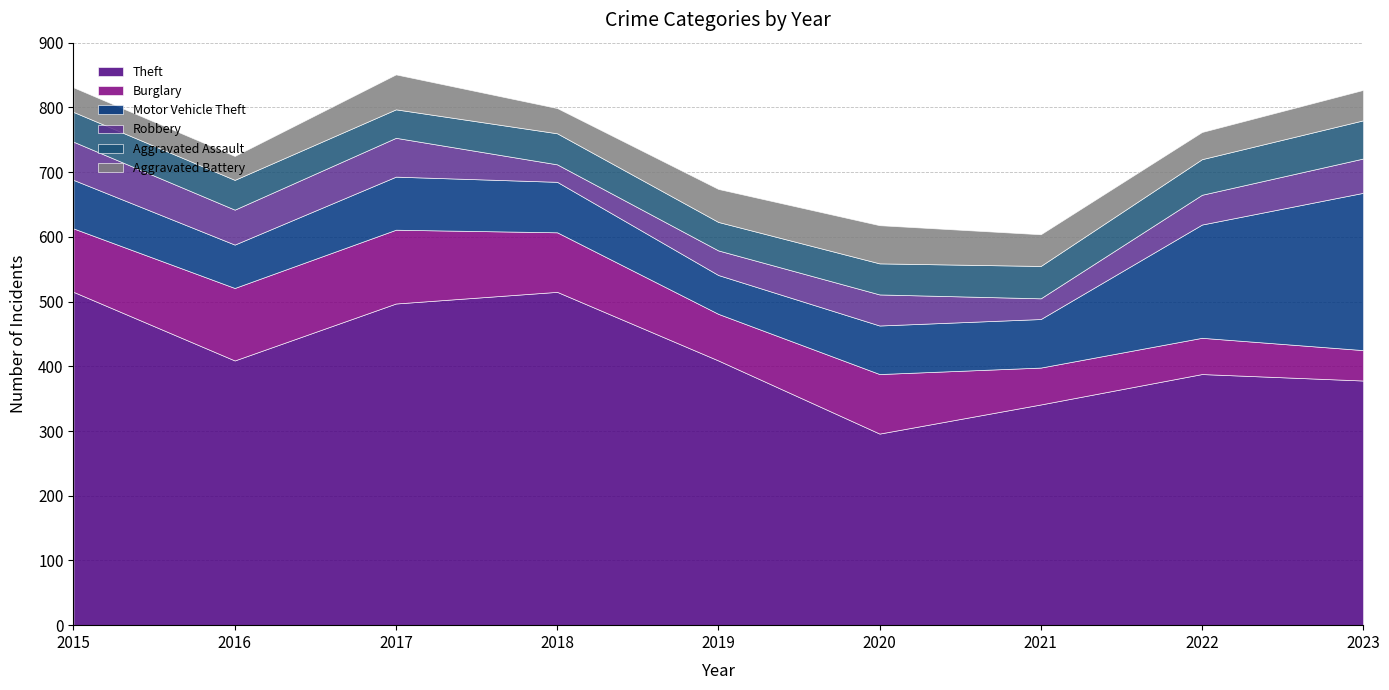

Reading left to right, transcribe all the data shown in this chart.

Theft: 2015=515	2016=409	2017=497	2018=515	2019=409	2020=296	2021=341	2022=388	2023=378
Burglary: 2015=98	2016=112	2017=114	2018=92	2019=72	2020=92	2021=57	2022=56	2023=47
Motor Vehicle Theft: 2015=75	2016=67	2017=82	2018=78	2019=60	2020=75	2021=75	2022=175	2023=243
Robbery: 2015=59	2016=54	2017=60	2018=27	2019=38	2020=48	2021=32	2022=46	2023=53
Aggravated Assault: 2015=46	2016=46	2017=44	2018=48	2019=44	2020=48	2021=50	2022=55	2023=59
Aggravated Battery: 2015=38	2016=37	2017=54	2018=39	2019=51	2020=59	2021=49	2022=42	2023=47